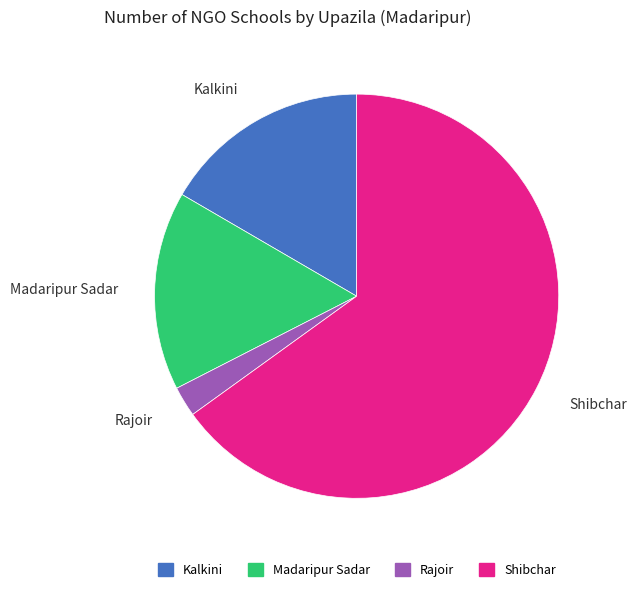

Is the sum of Rajoir and Shibchar greater than half?

Yes